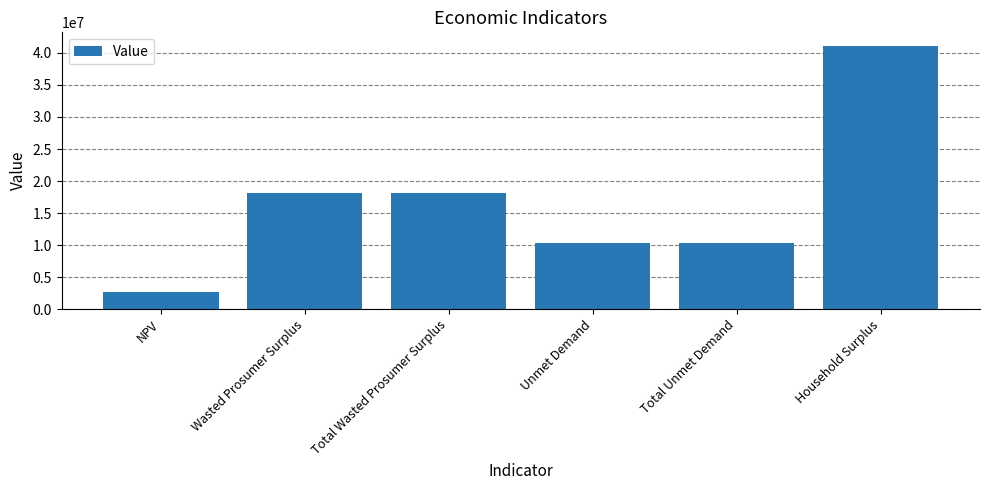

How many data points are above 18097284?

3